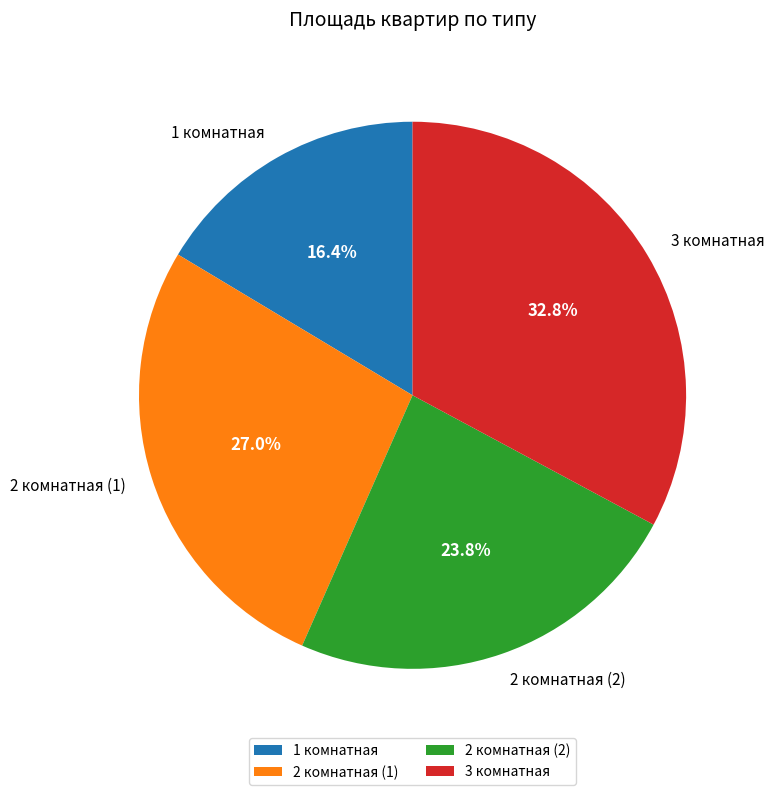

Which slice is the smallest?

1 комнатная